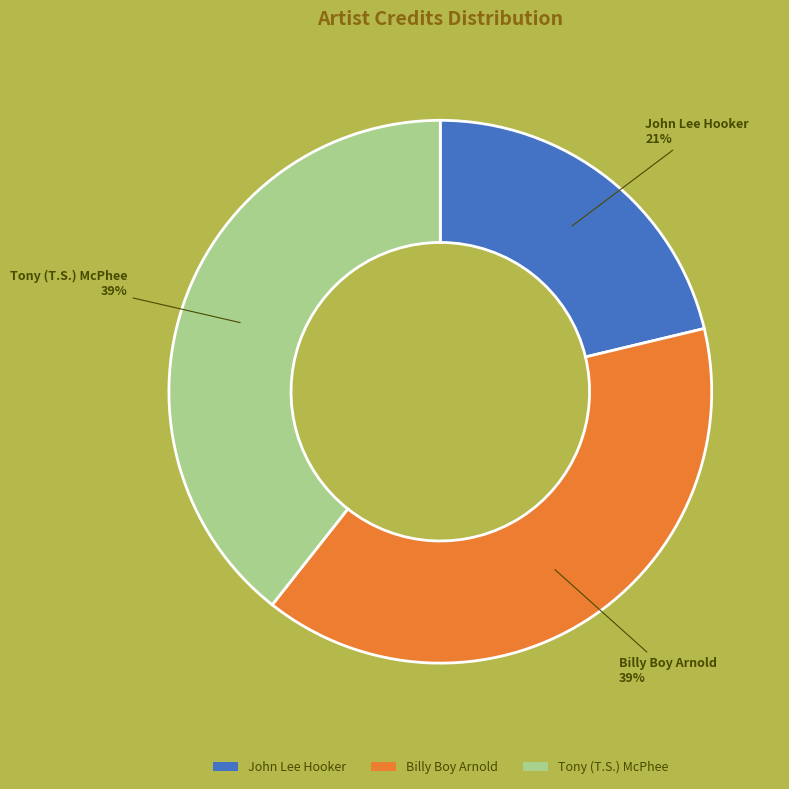

To the nearest percent, what percentage of the pie is Tony (T.S.) McPhee?

39%